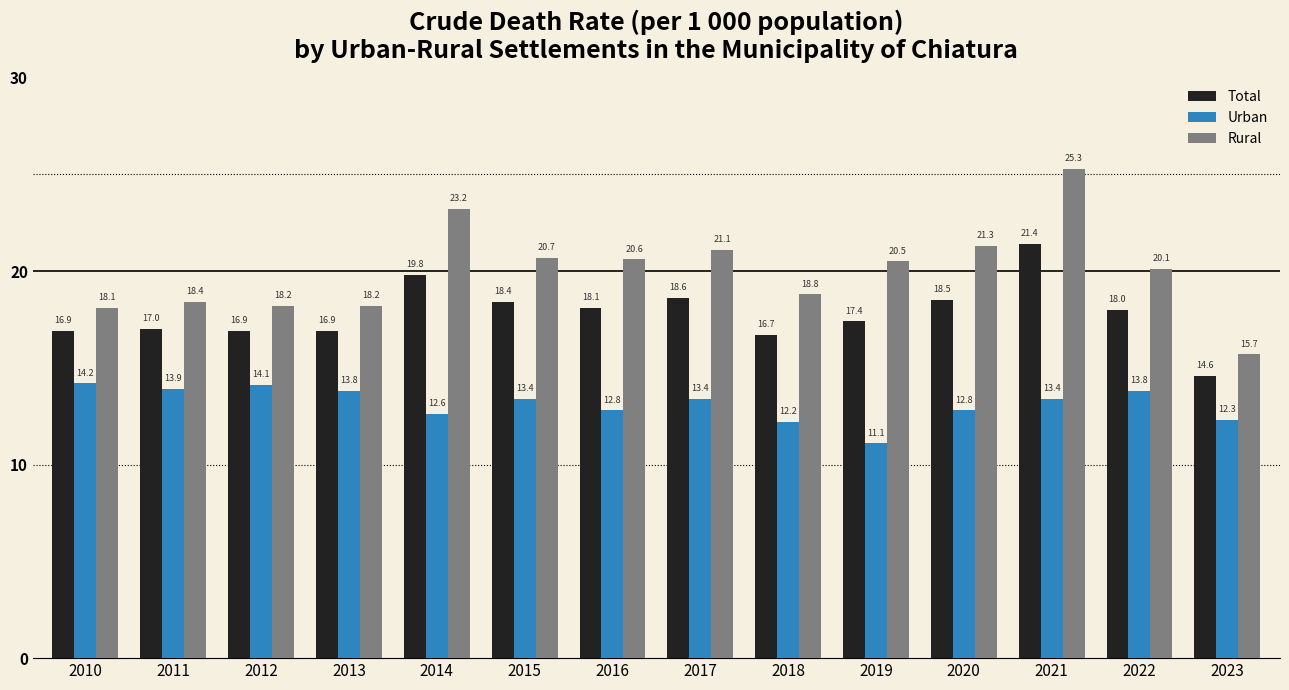

At how many categories does at least one series exceed 17?

13